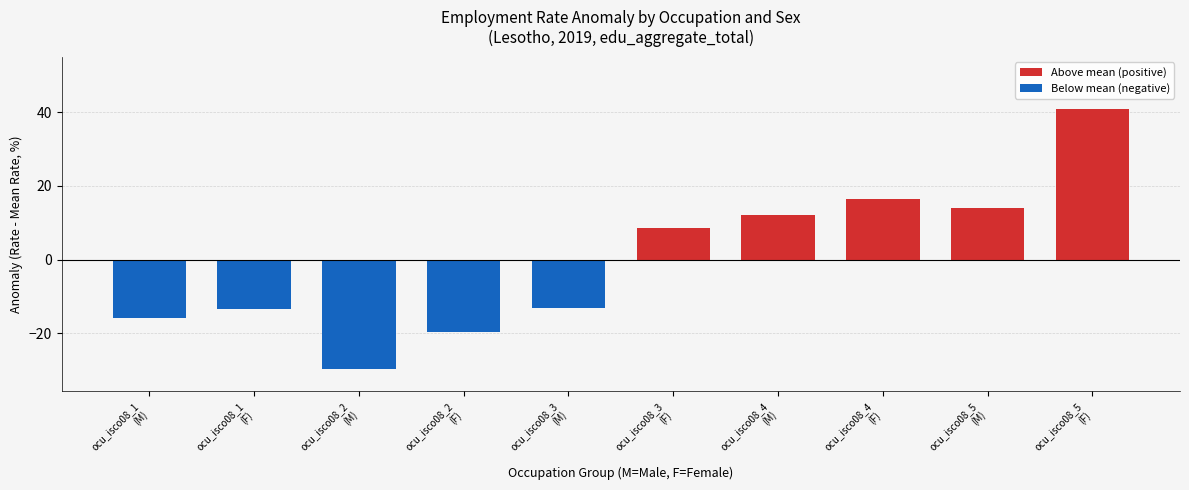

The Below mean (negative) series shows -29.8 at ocu_isco08_2
(M). True or false?

True